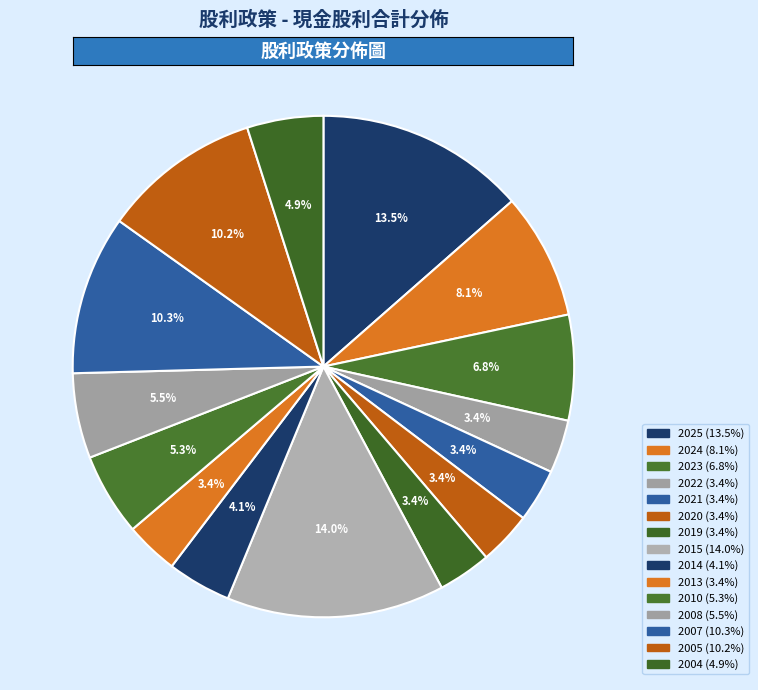

To the nearest percent, what is the average slice percentage?

7%